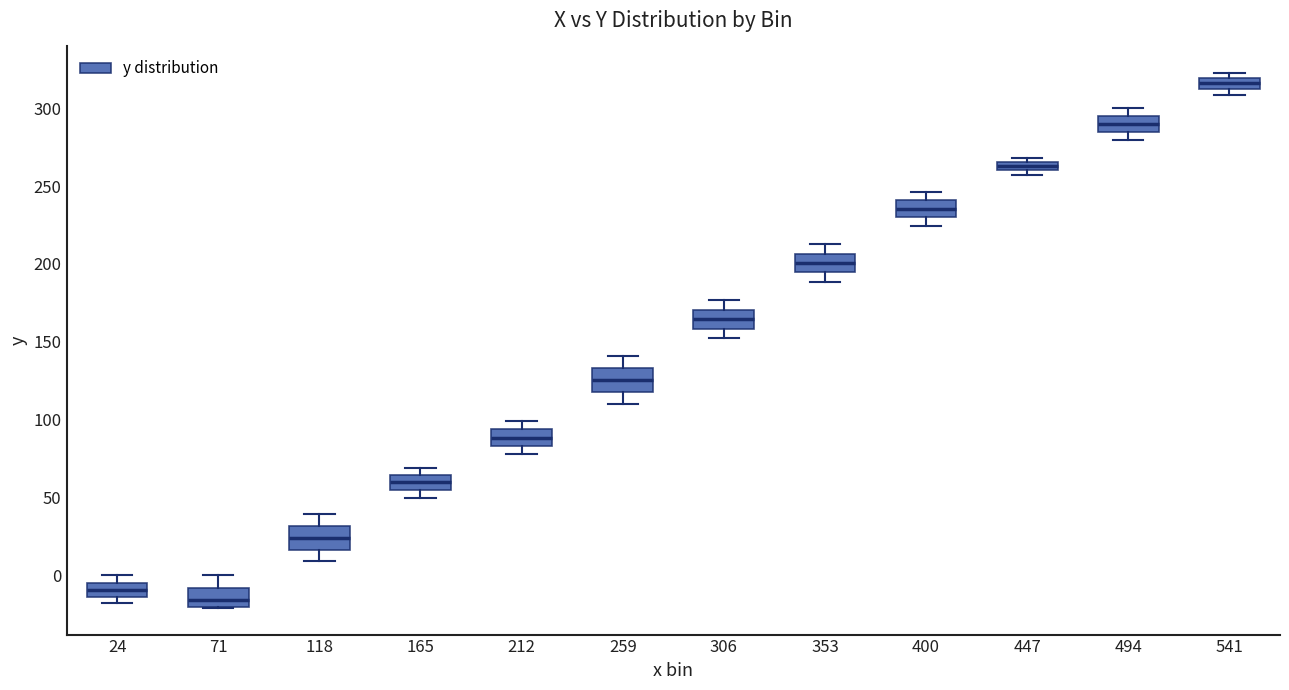

Where does the lower whisker of the box at x = 306 end on the y-axis? The values are not printed on the chart, so give them approximately, as read against the axis.

155